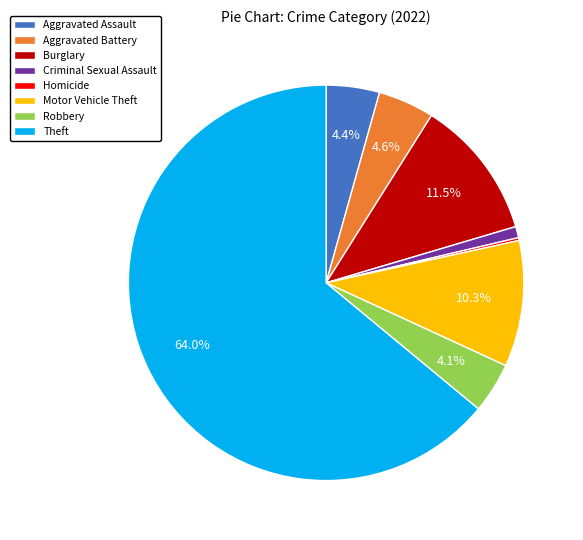

Does Aggravated Assault represent more than half of the total?

No